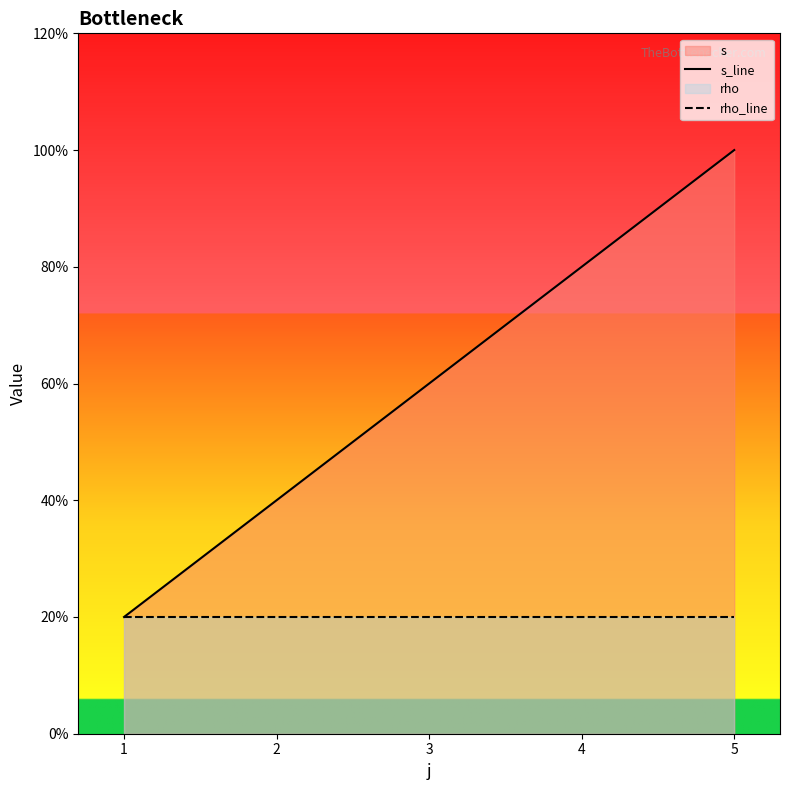

Does the chart display data point markers on the line(s)?

No